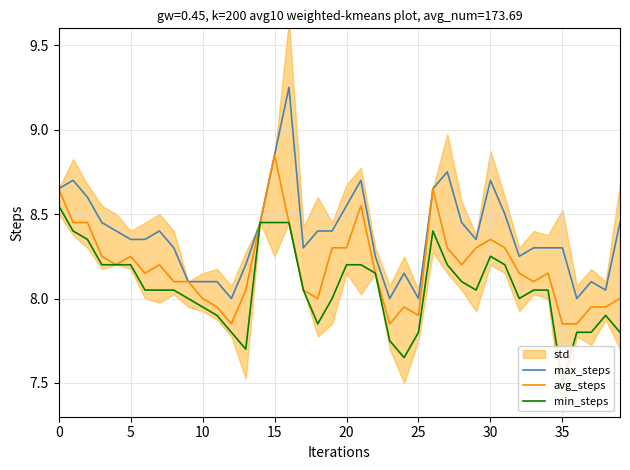

What is the approximate value of avg_steps at 23?

7.8